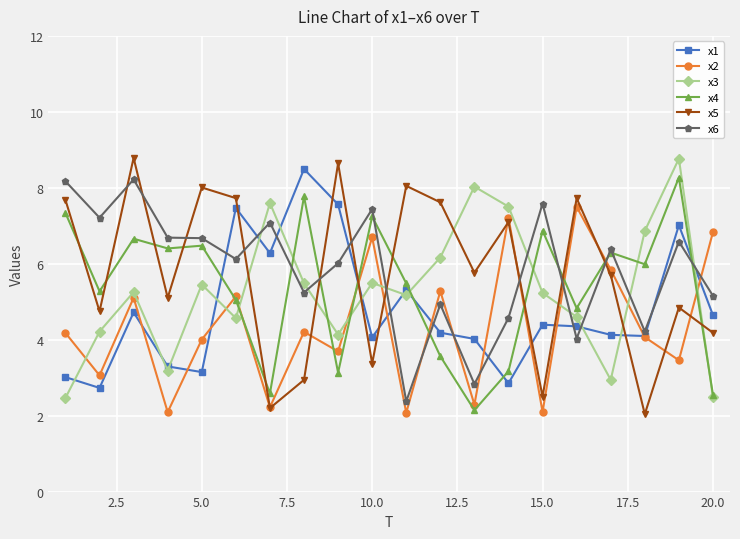

What is the difference between the maximum and second lowest values in the x3 series?

6.3